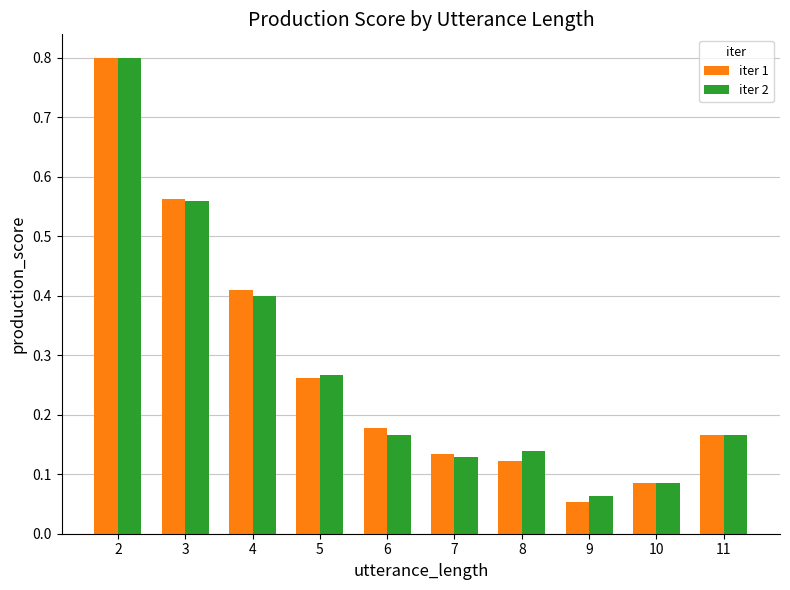

Is the value of iter 1 at 5 greater than the value of iter 2 at 4?

No